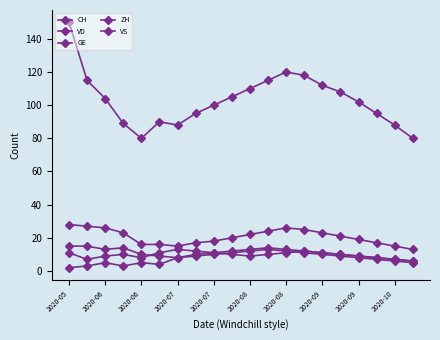

How many data points does each series have?

20